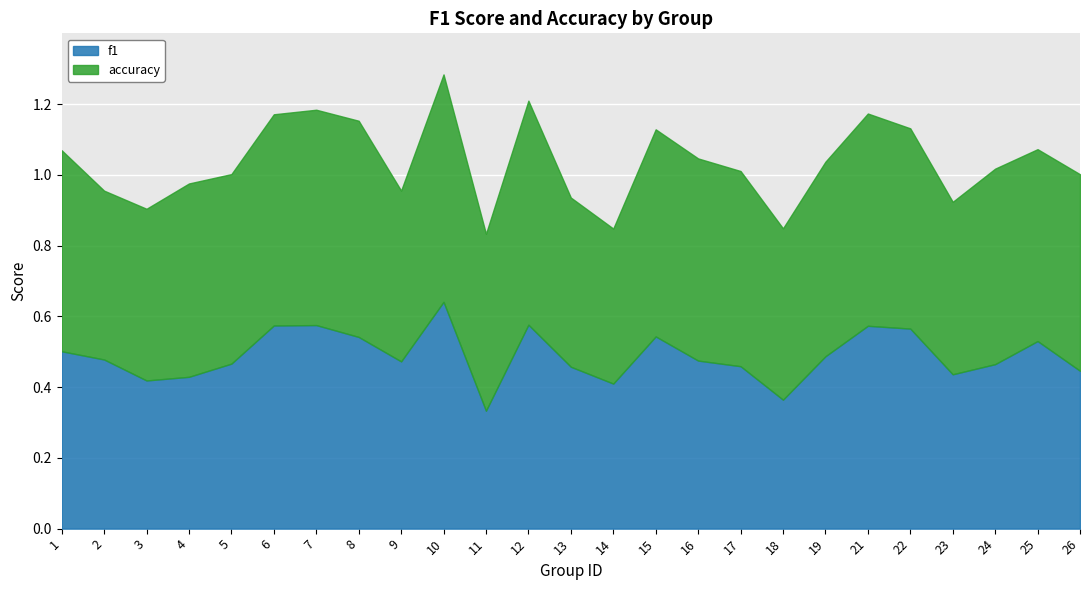

Rank the categories by accuracy value from lowest to highest.

14, 2, 13, 9, 18, 3, 23, 11, 5, 25, 4, 19, 17, 24, 26, 22, 1, 16, 15, 6, 21, 7, 8, 12, 10